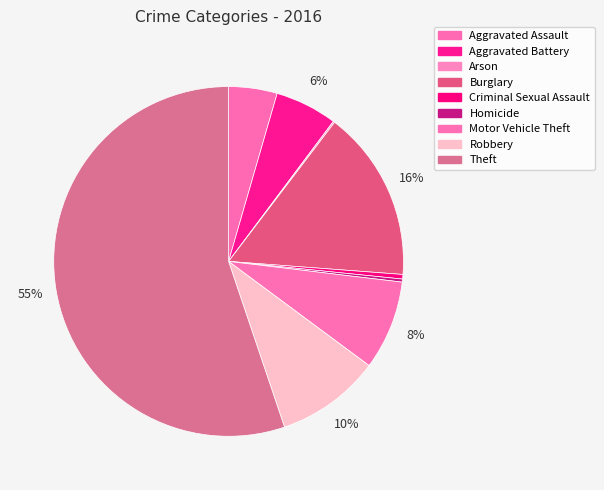

Count the number of slices in the pie.

9